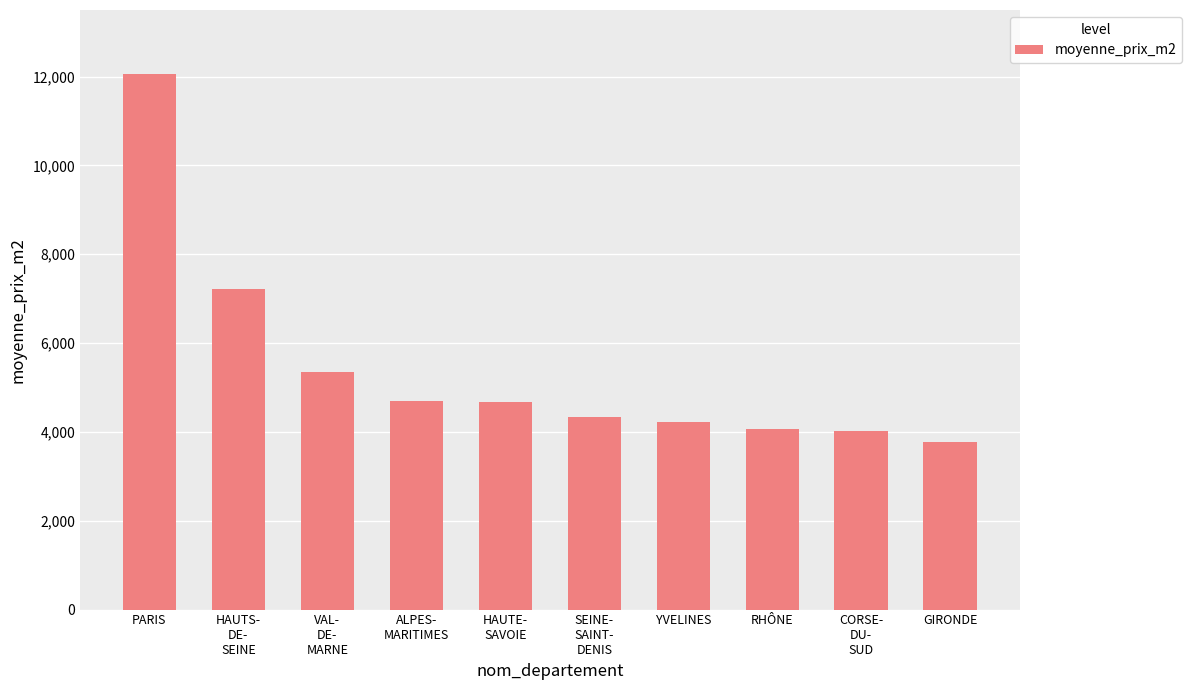

What is the minimum value shown in the chart?

3764.1